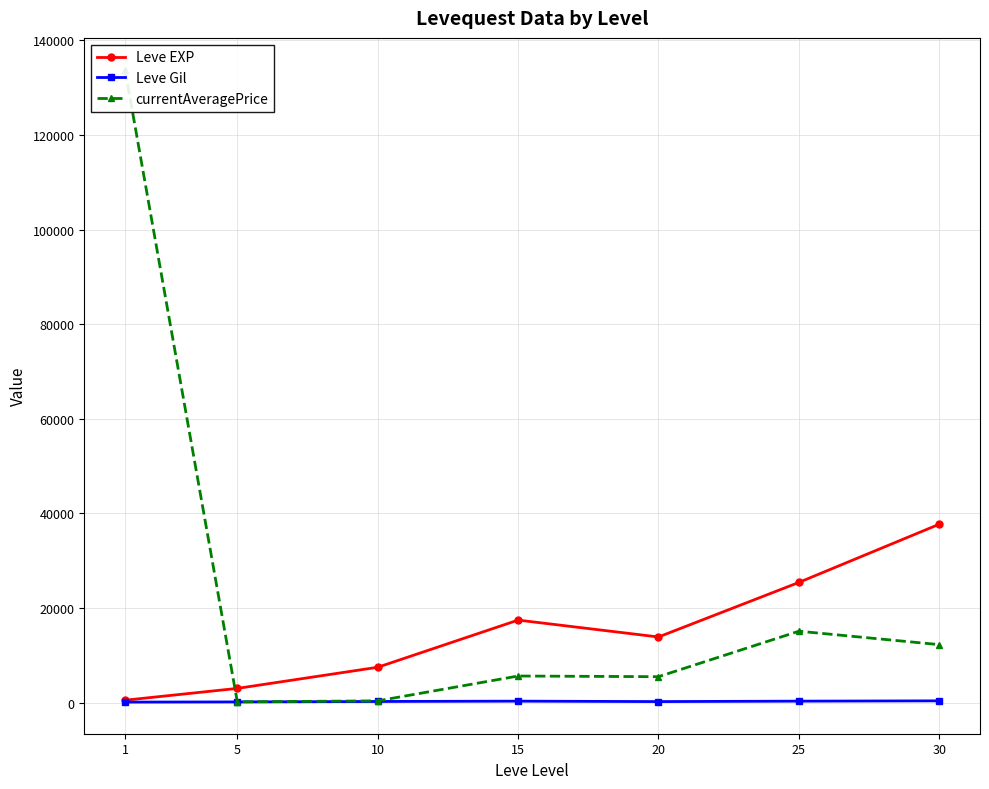

True or false: currentAveragePrice and Leve Gil intersect in this chart.

False